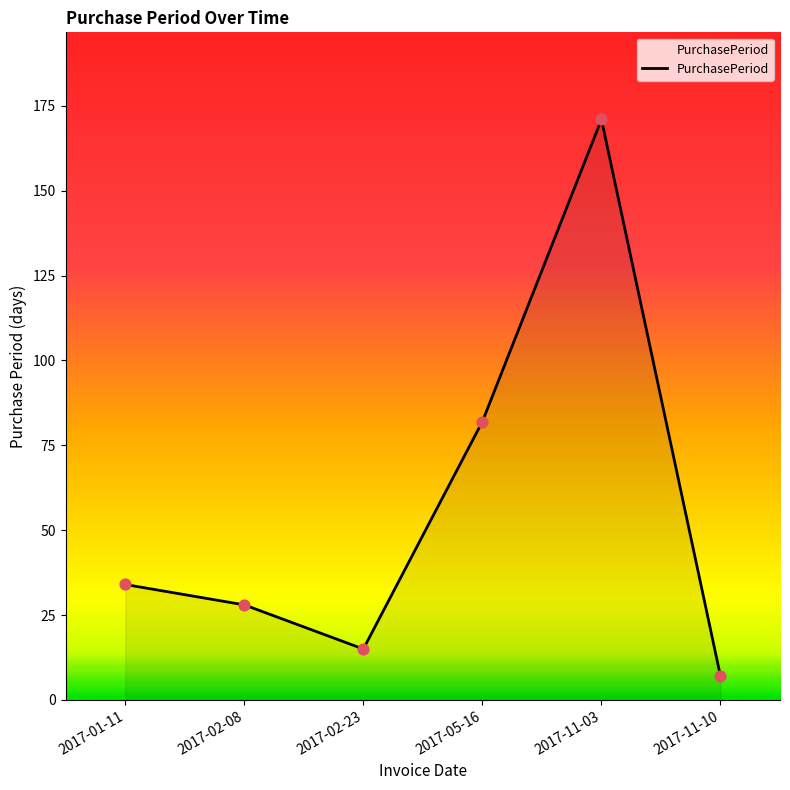

Between 2017-11-03 and 2017-11-10, which is larger?

2017-11-03